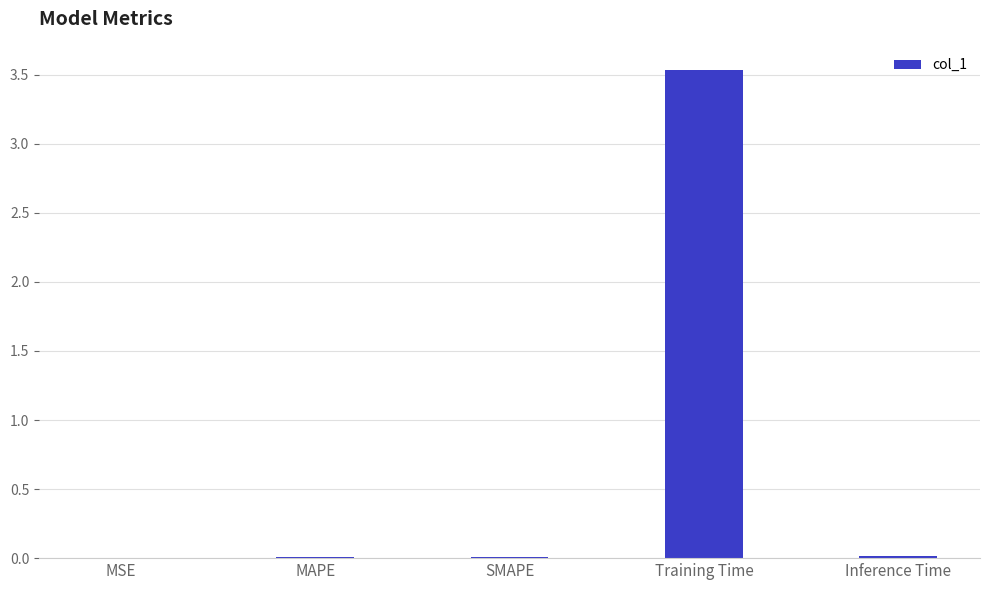

What is the sum of all values?

3.6